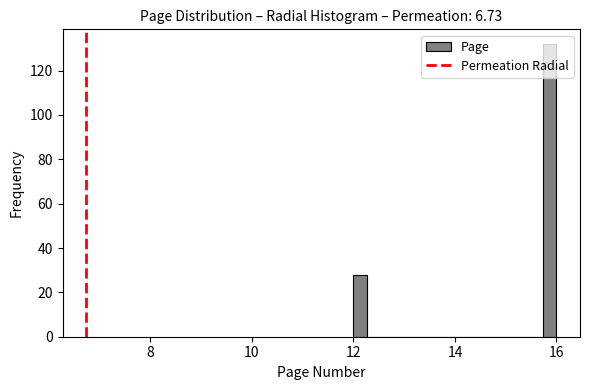

Around what value on the x-axis is the tallest bar? Give the approximate position of its centre, as read against the axis.

15.8